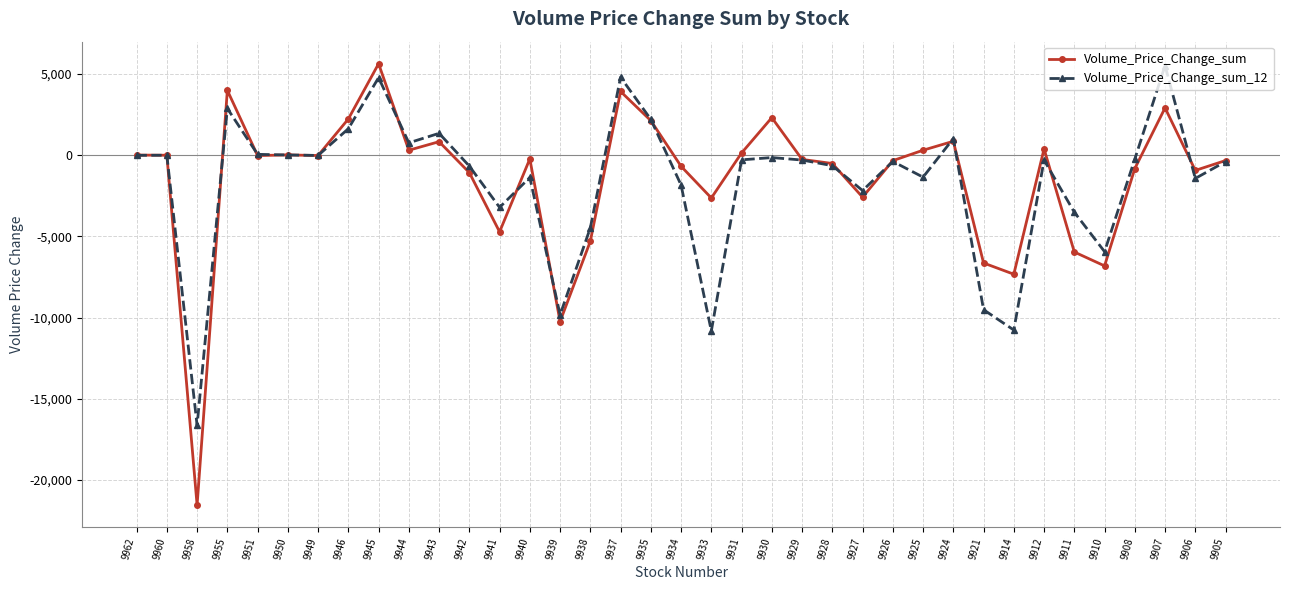

What is the lowest value of the Volume_Price_Change_sum_12 series?

-16643.0